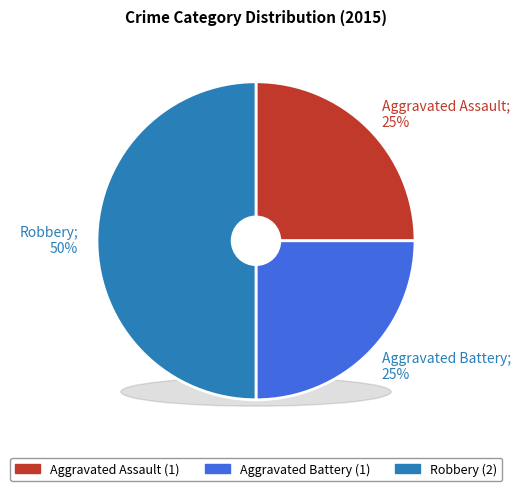

What is the change in value from Aggravated Assault to Robbery?

+1